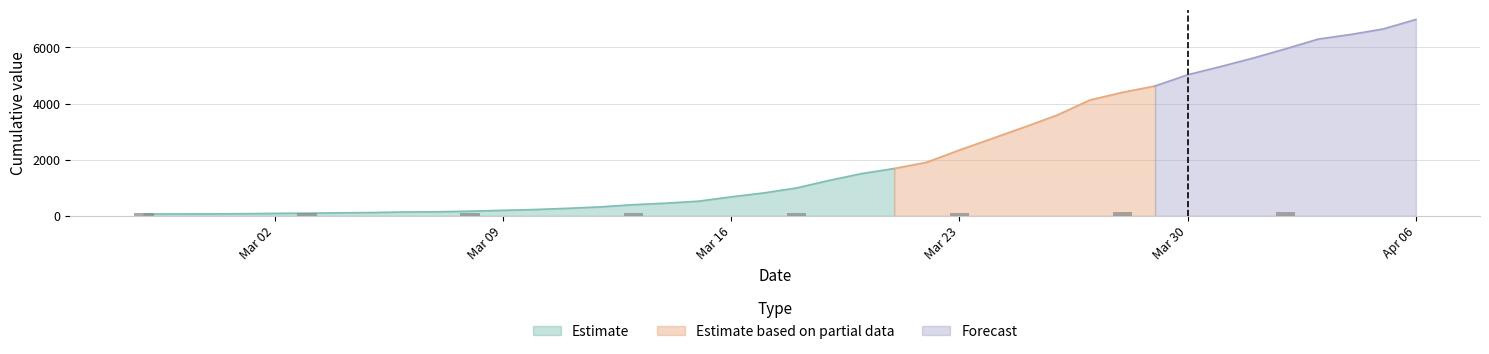

What is the average value?

2141